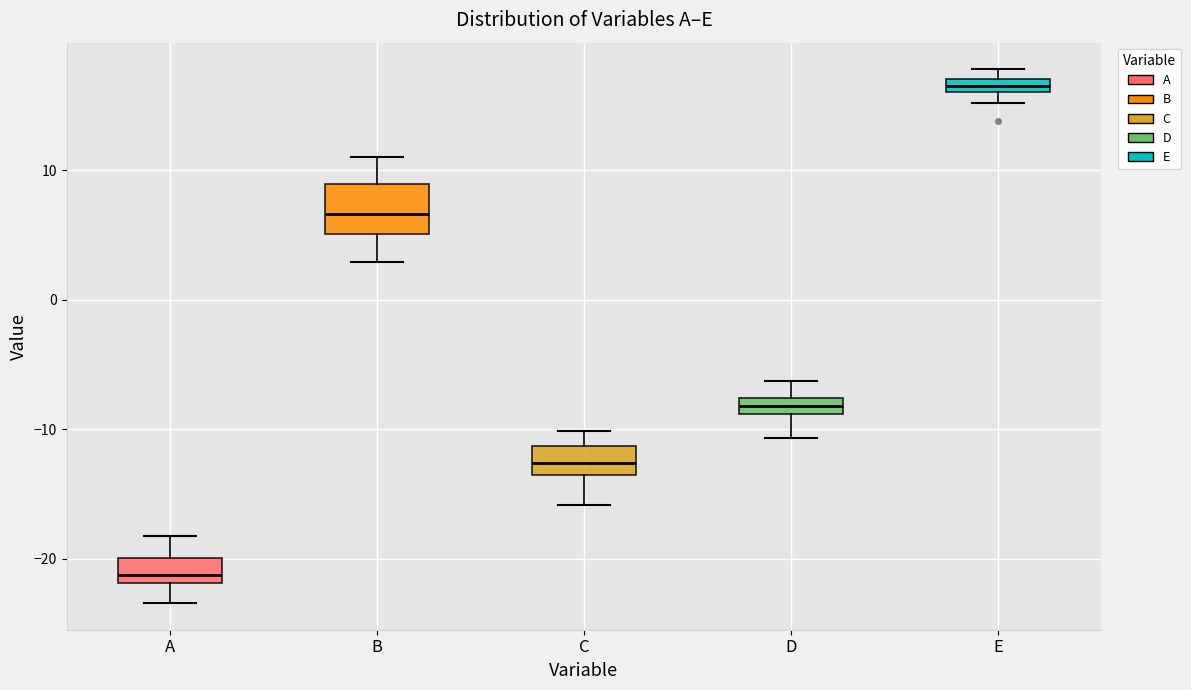

Which box is the tallest, from its lower edge to its upper edge?

B